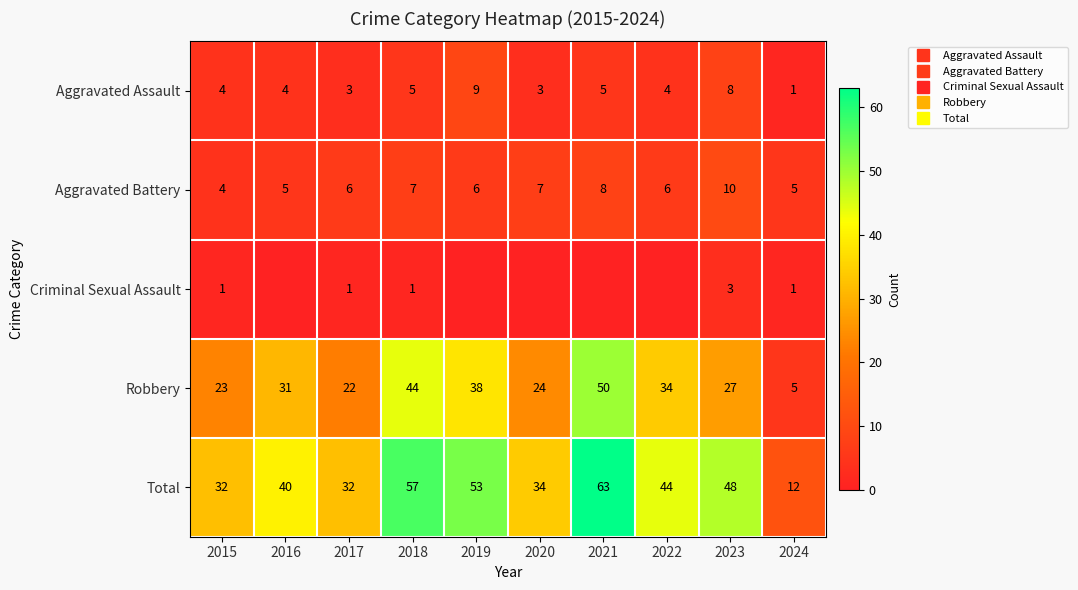

Between 2017 and 2021, which is larger?

2021